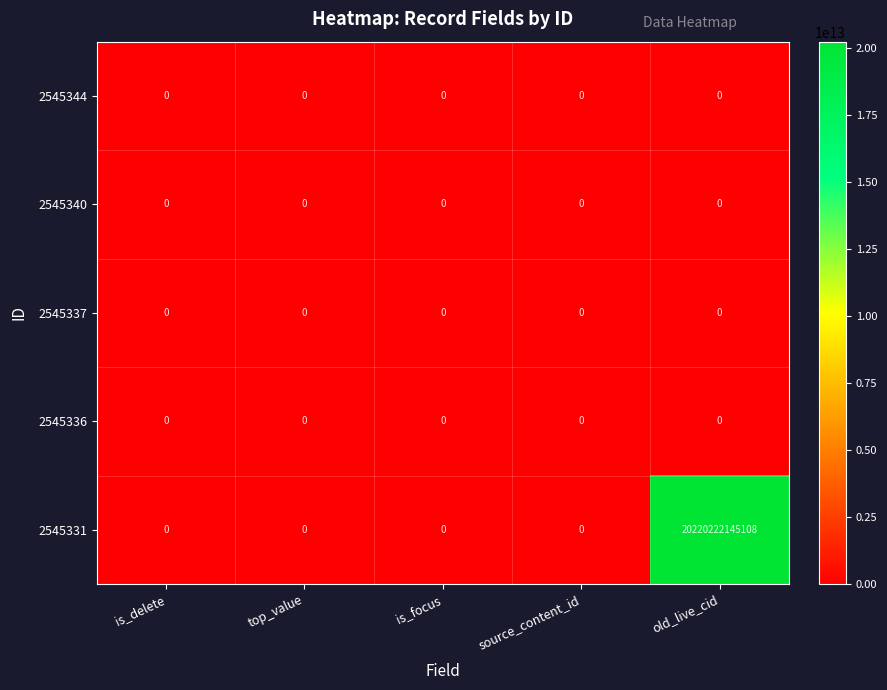

Which category has the highest value across all series?

old_live_cid